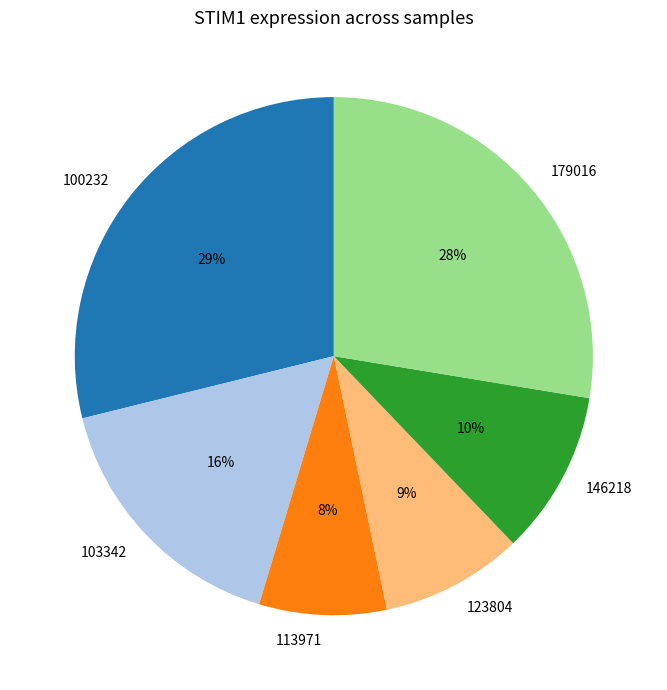

Which slice is the smallest?

113971